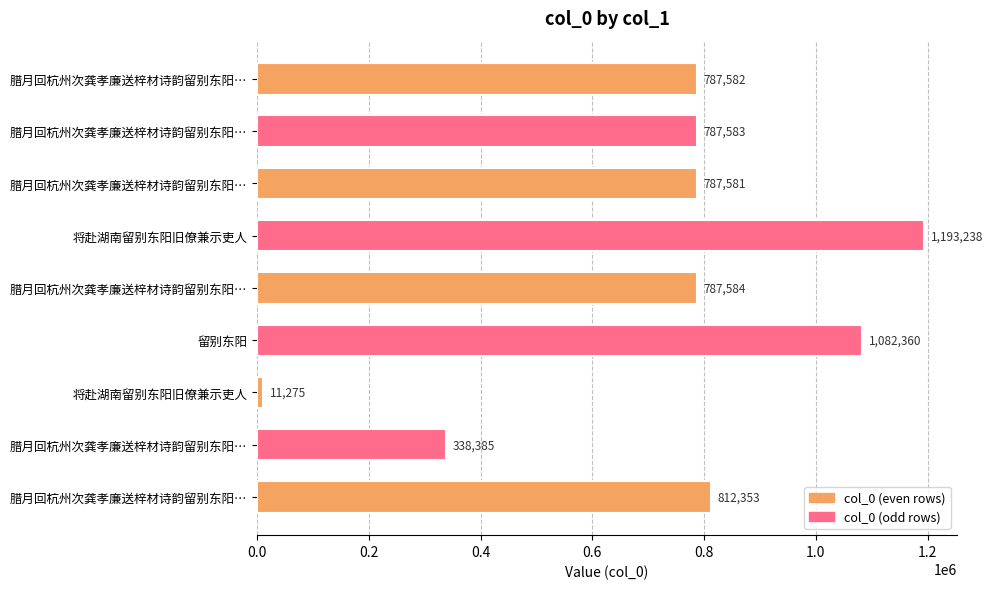

What is the average value?

731993